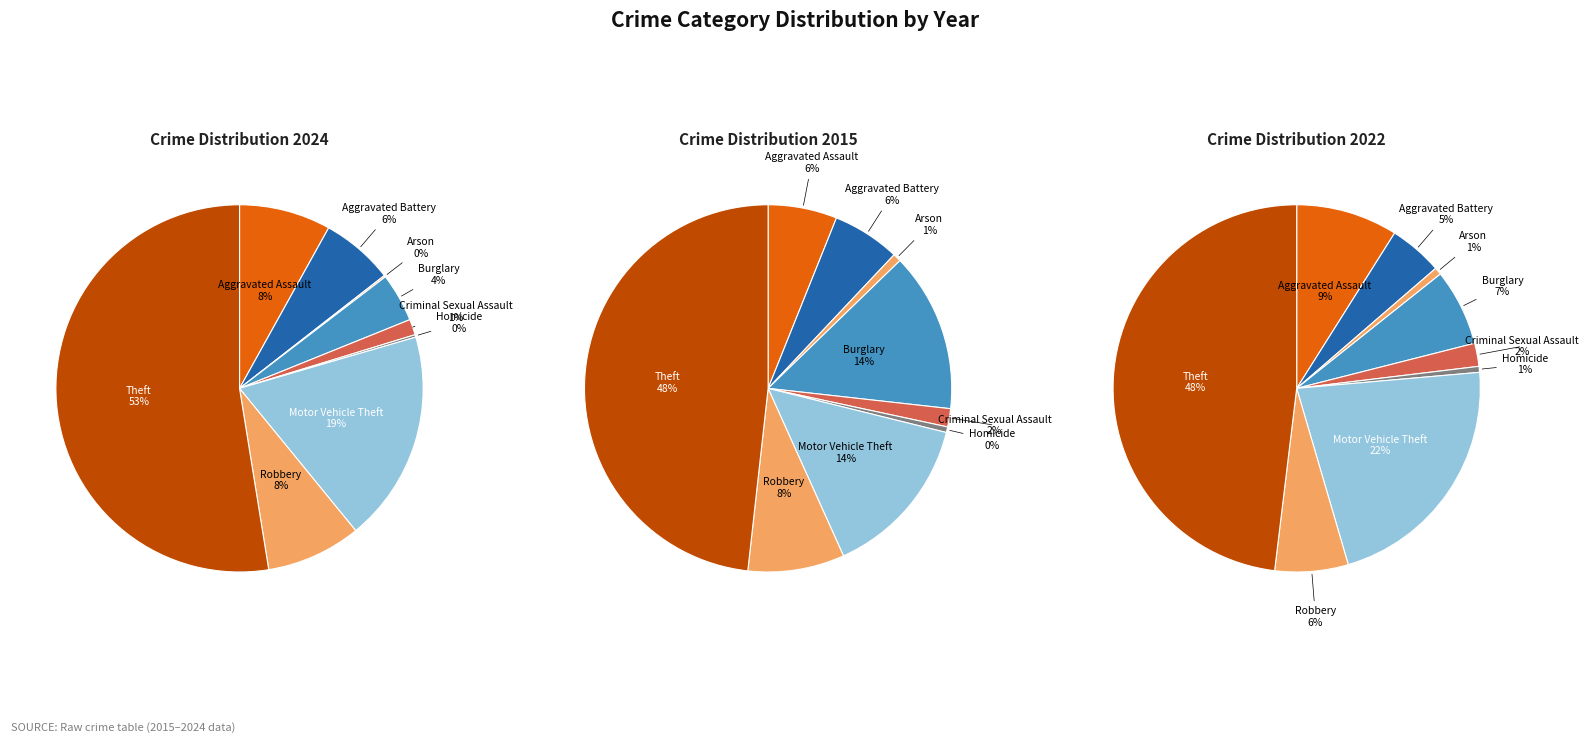

Is the sum of Arson and Burglary greater than half?

No